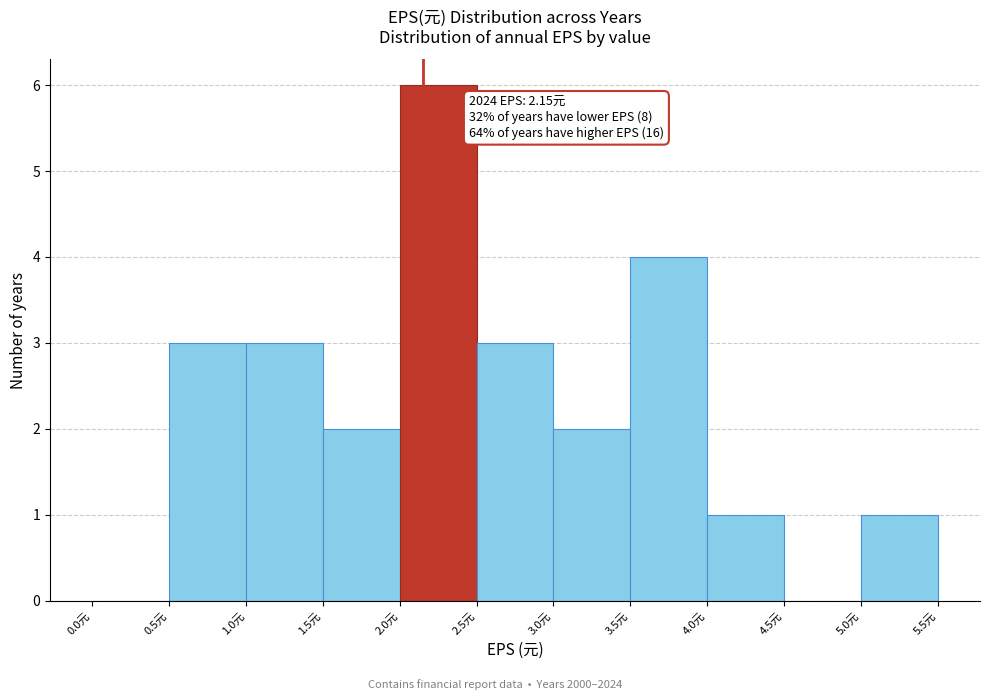

Which range on the x-axis has the tallest bar?

2.0 to 2.5